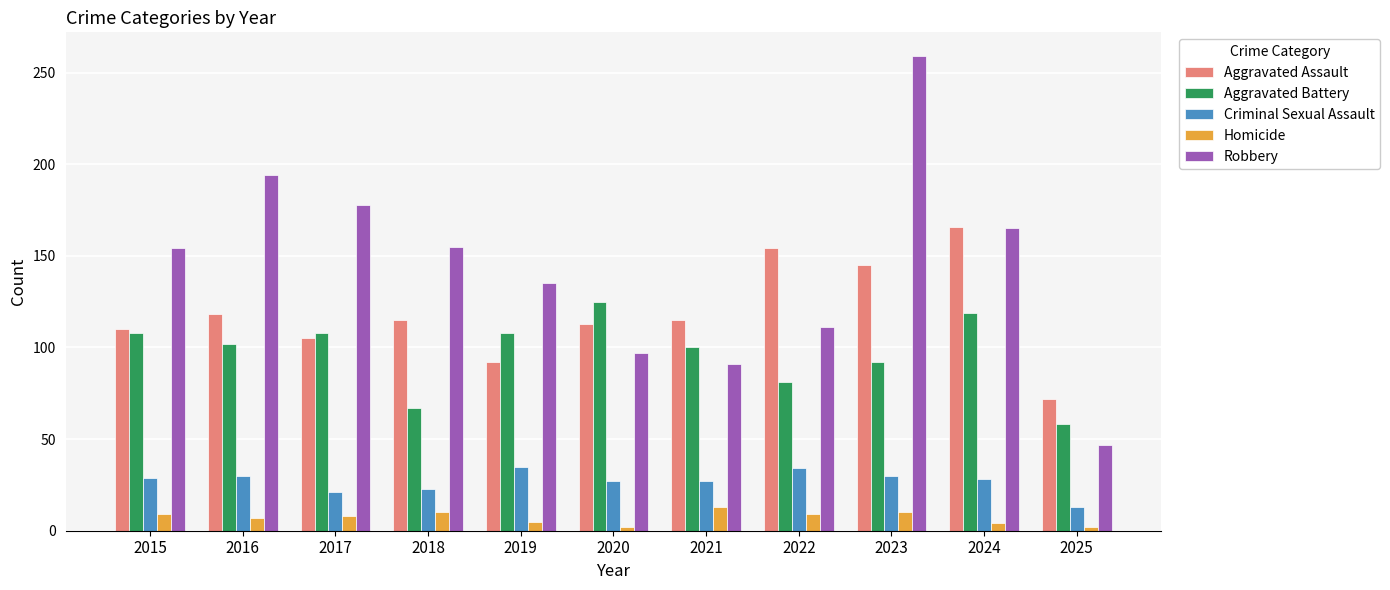

Which series has the widest spread of values?

Robbery